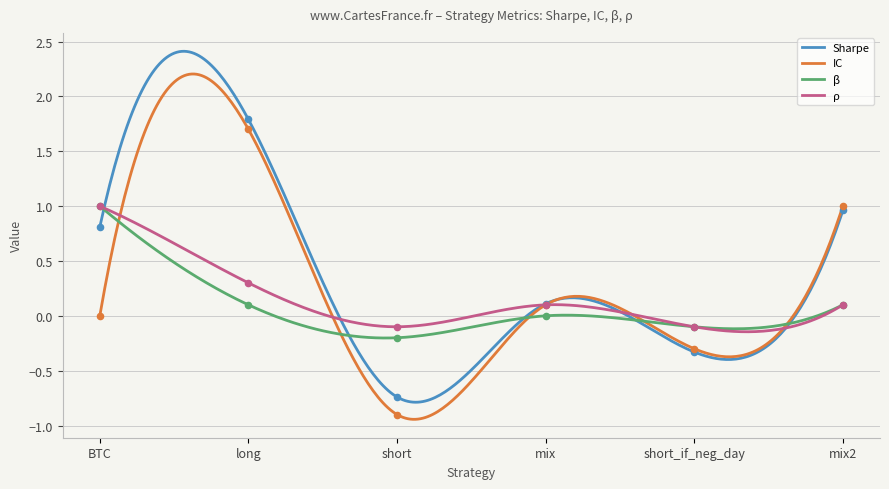

At which category is the sum across all series the highest?

long